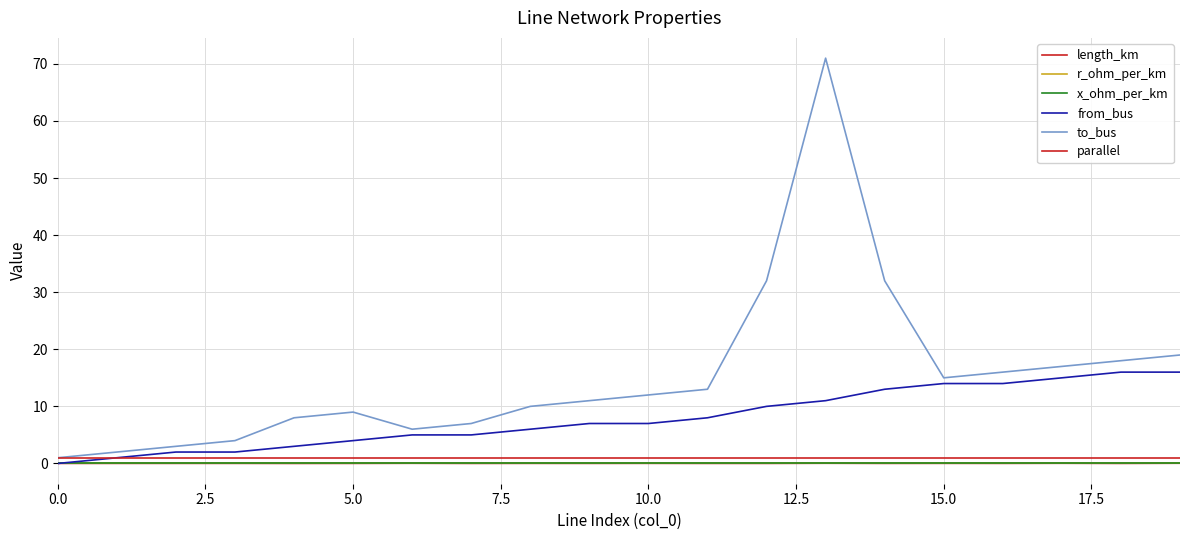

True or false: parallel and r_ohm_per_km cross at least once.

False